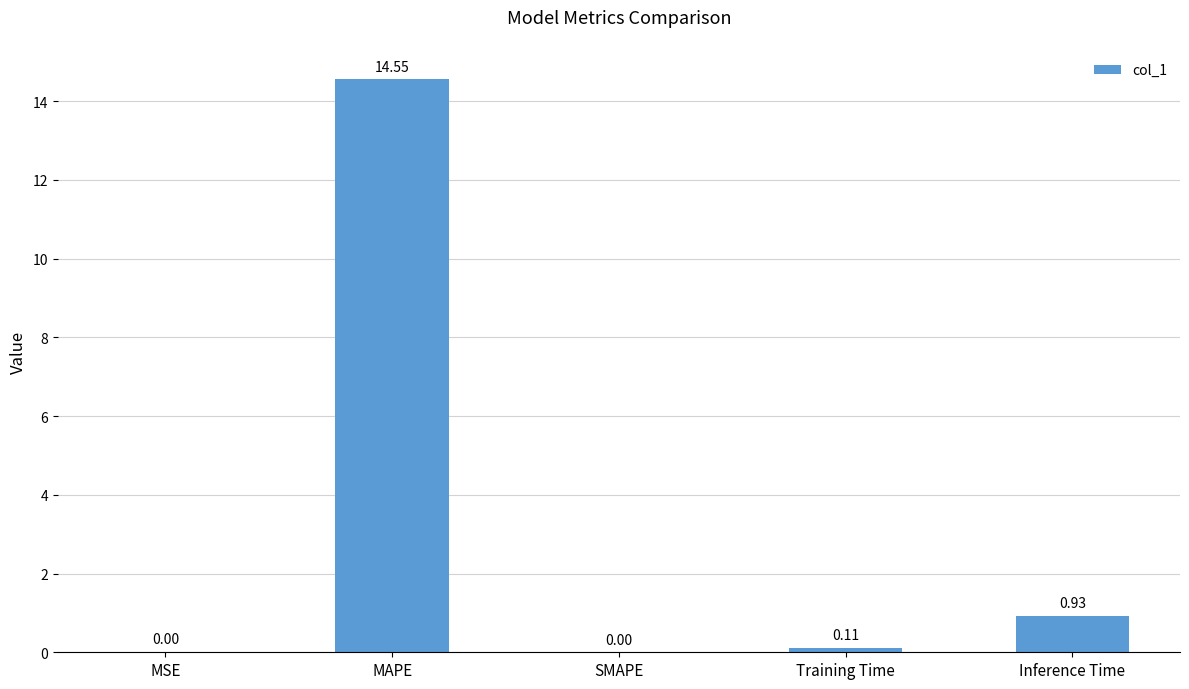

What is the difference between the values at SMAPE and MAPE?

14.6